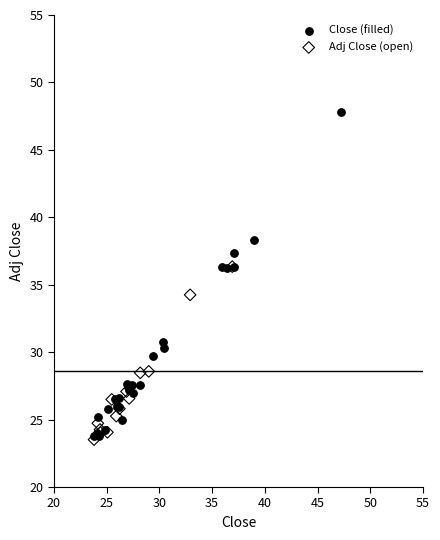

Which series has the widest spread of Y values?

Close (filled)